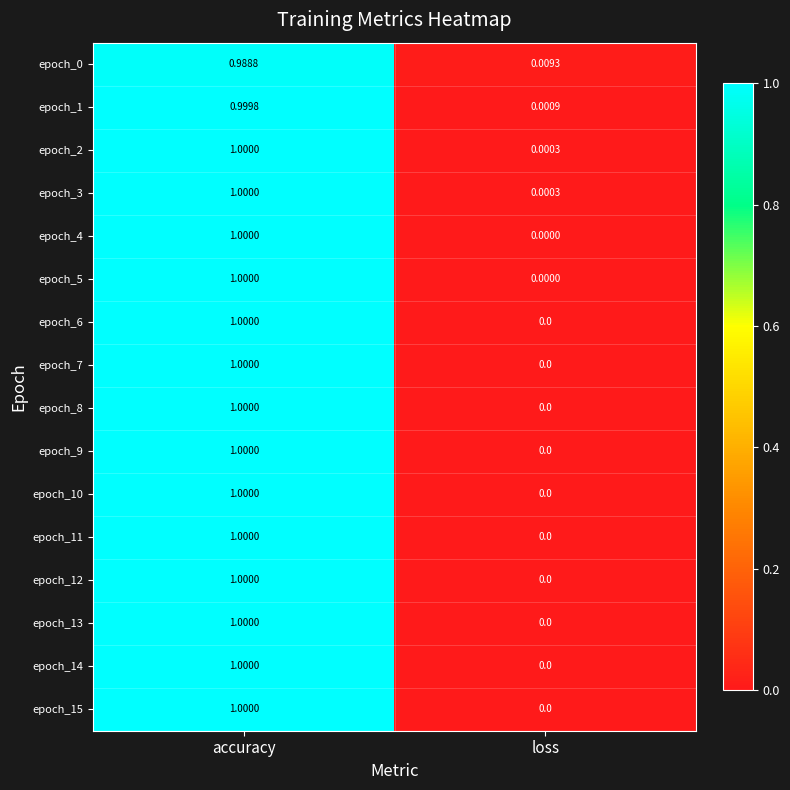

At which category is the sum across all series the highest?

accuracy